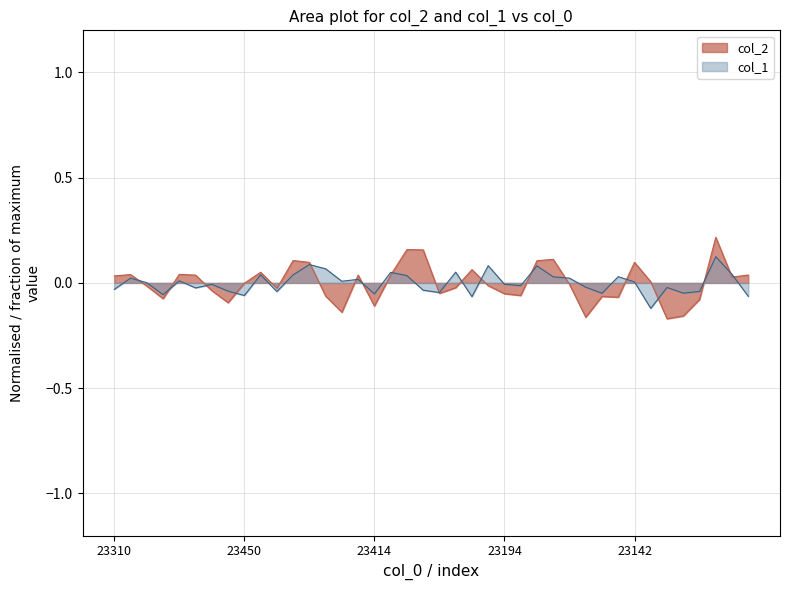

Between which two adjacent categories do col_2 and col_1 first intersect?

23055 and 23159